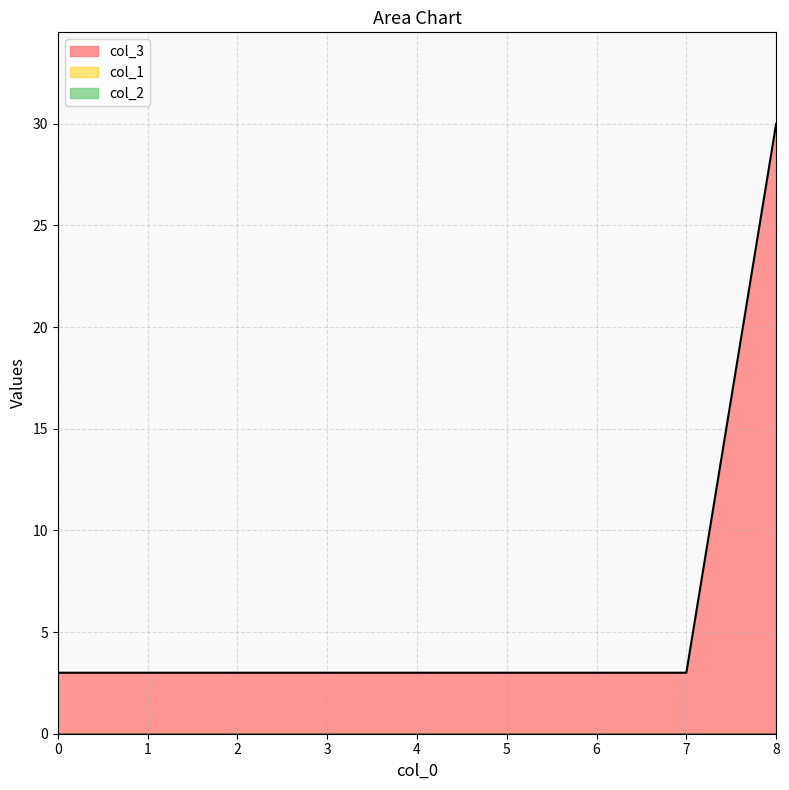

True or false: col_2 and col_1 intersect in this chart.

False